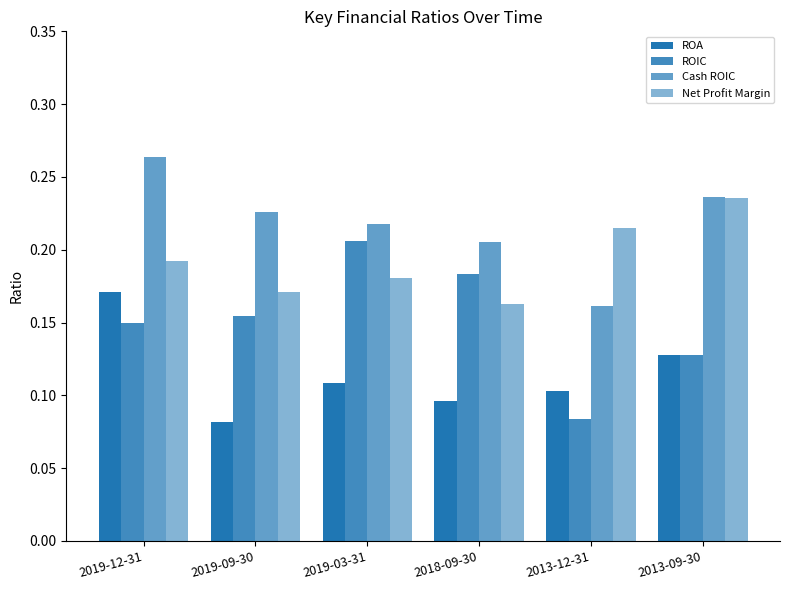

How many groups of bars are there?

6